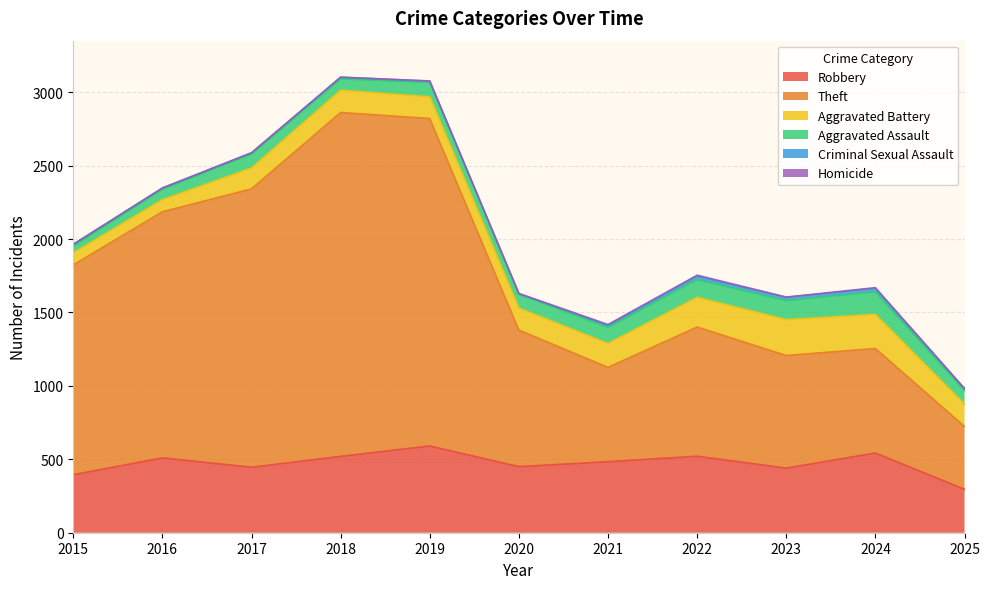

True or false: Aggravated Battery has more than 1 interior local peaks.

True